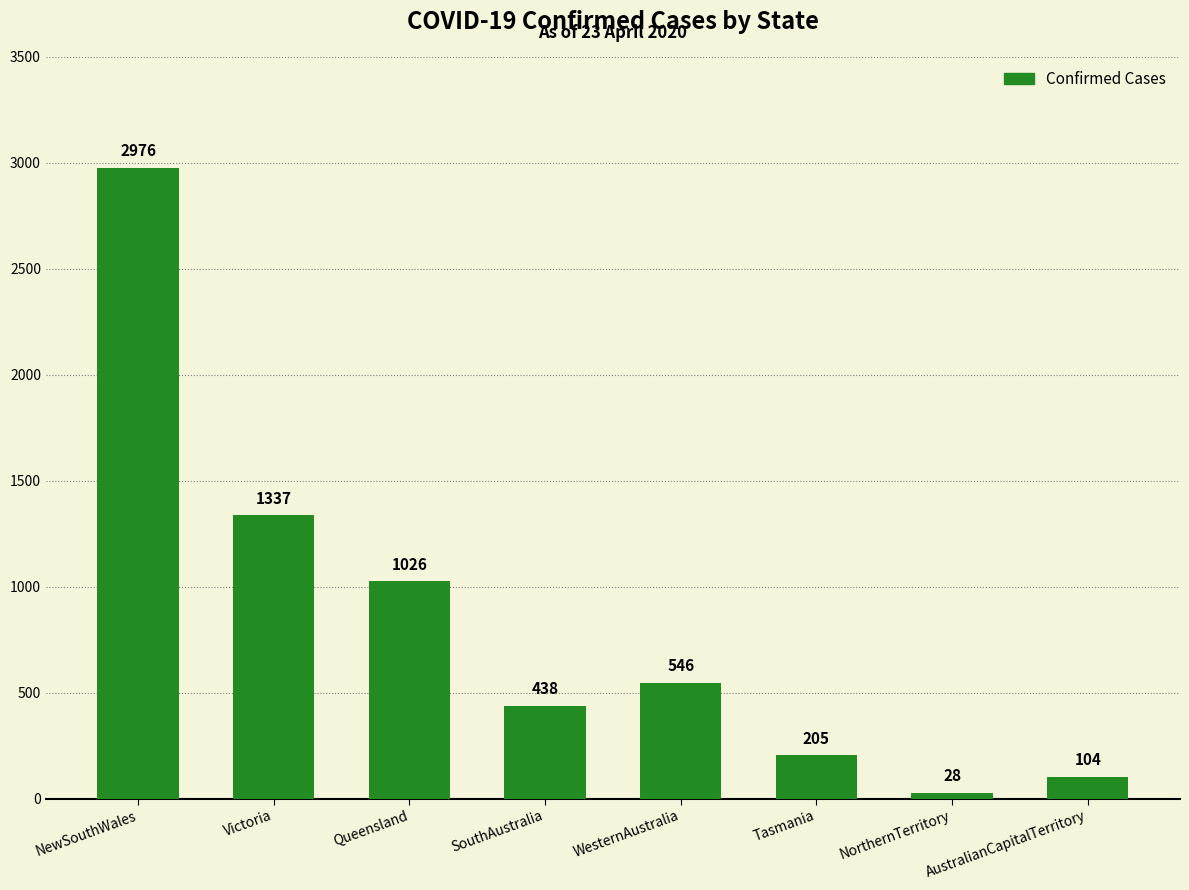

What is the label of the 4th bar from the left?

SouthAustralia